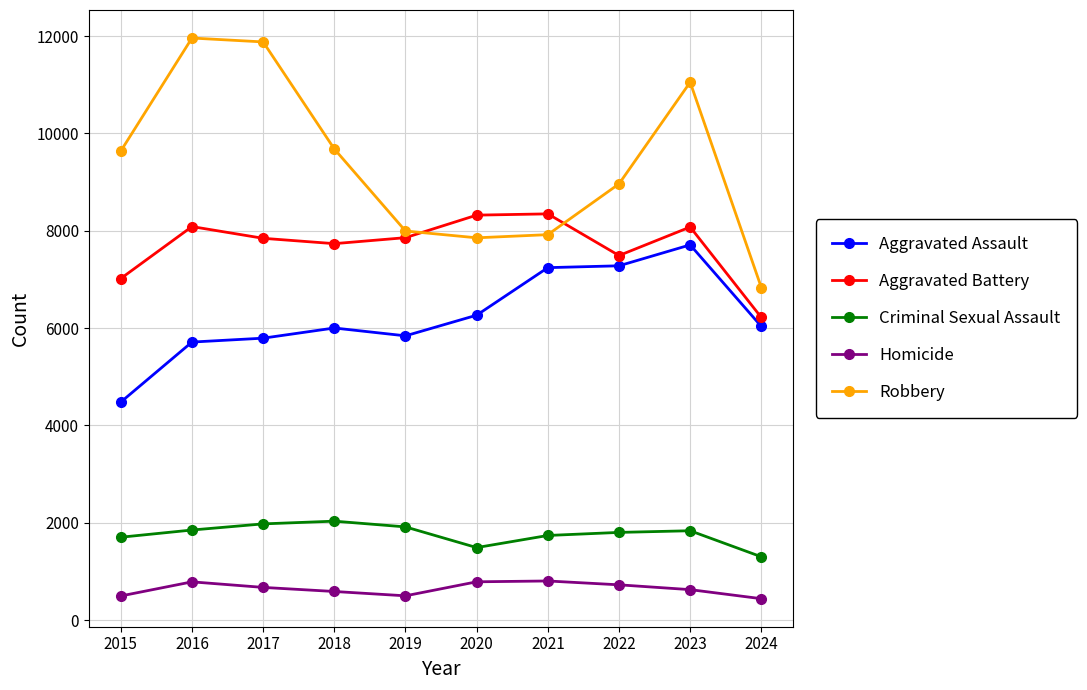

How many intersections are there between Robbery and Aggravated Battery?

2